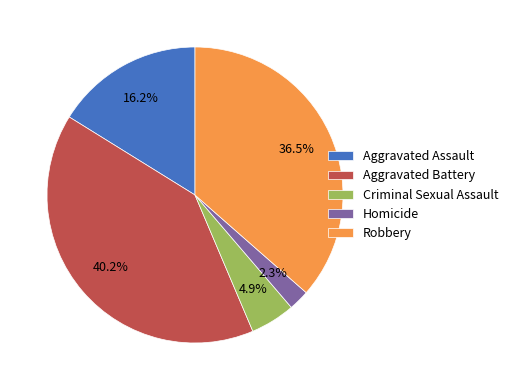

Approximately how many times larger is the value at Aggravated Assault compared to Robbery?

0.4